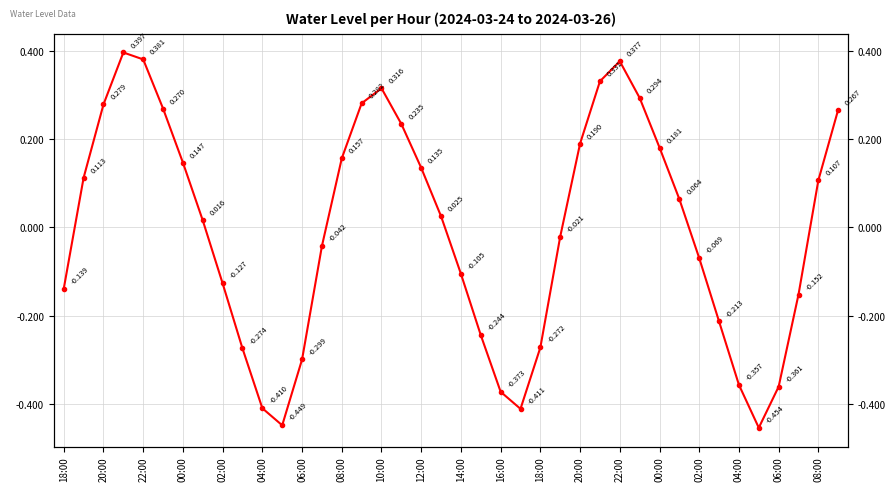

True or false: the data shows 0.2 at 00:00.

False